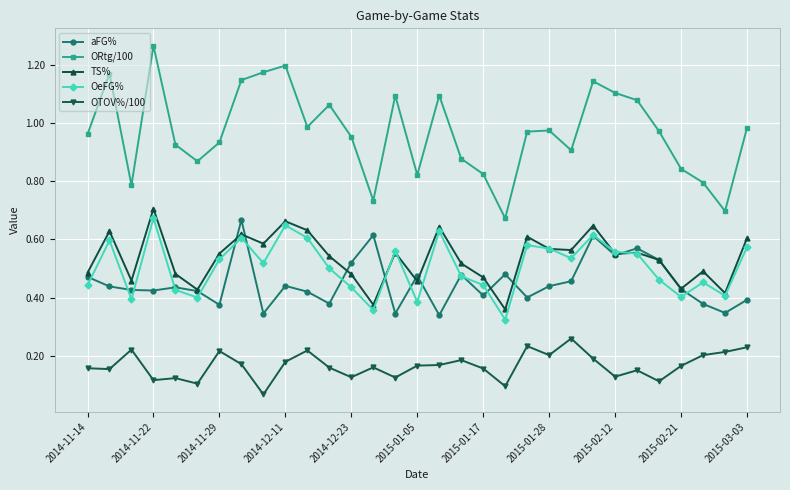

Which series has the widest spread of values?

ORtg/100